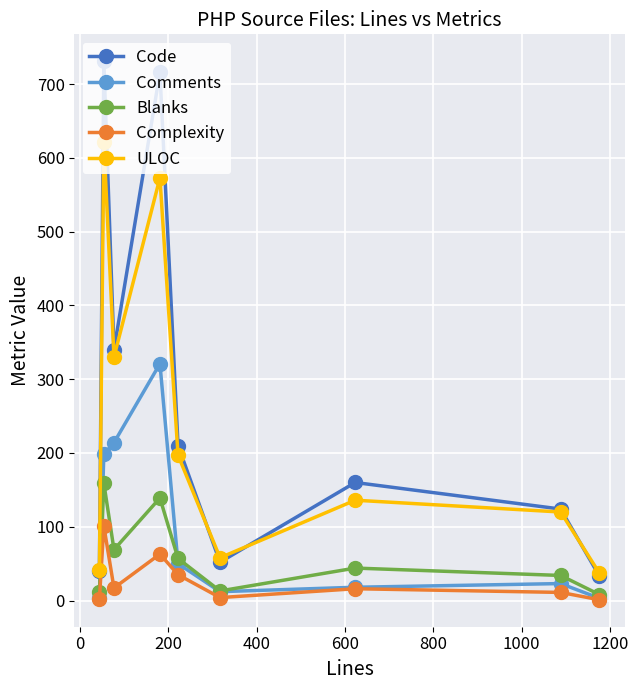

What is the average value of the Blanks series?

59